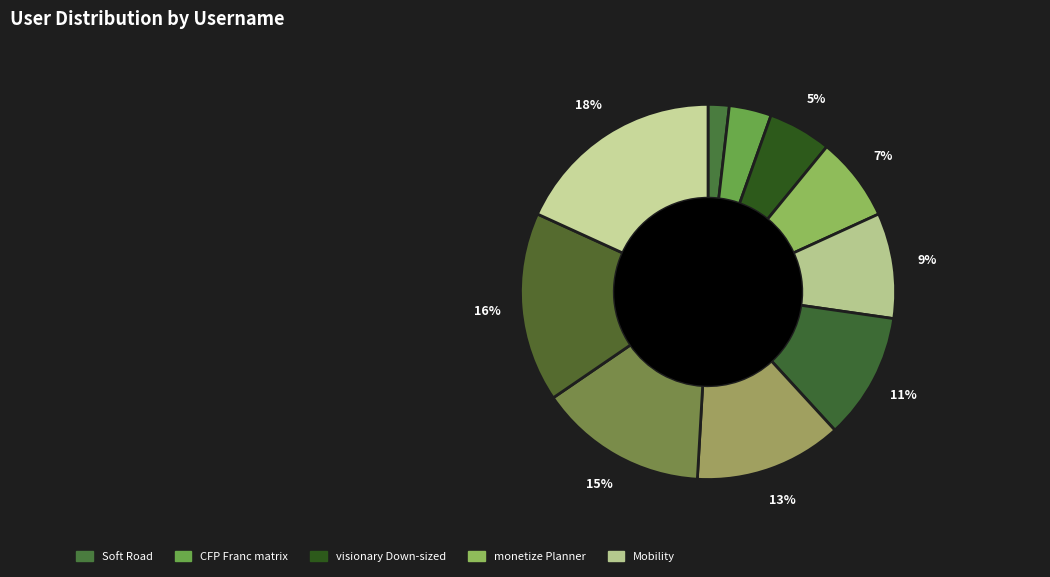

How many slices are in this pie chart?

10